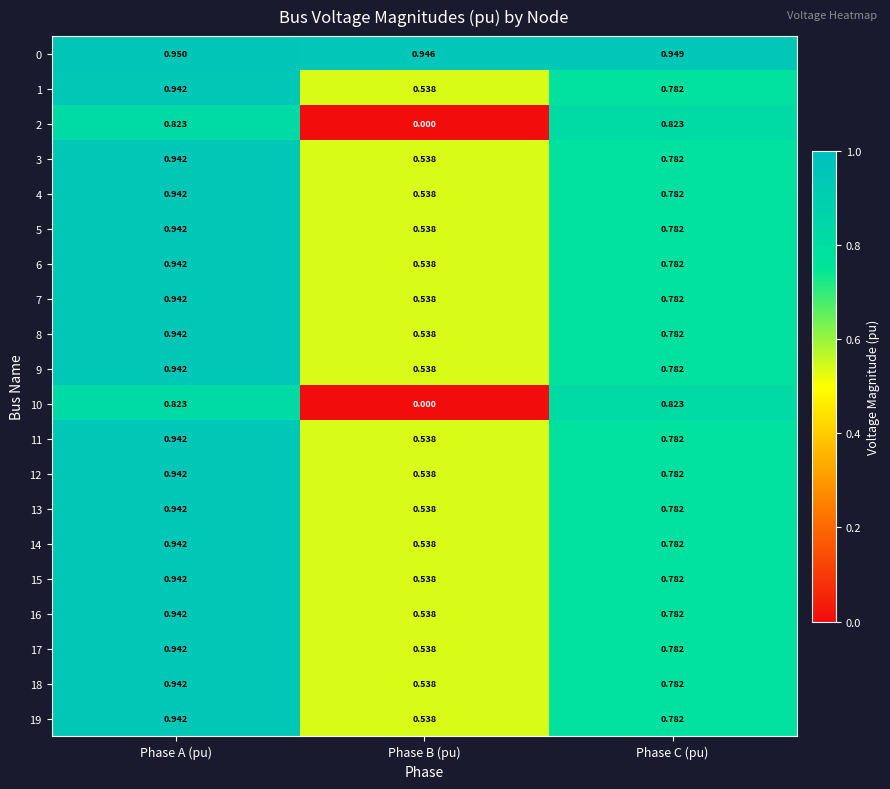

Which category has the highest value in the 11 series?

Phase A (pu)